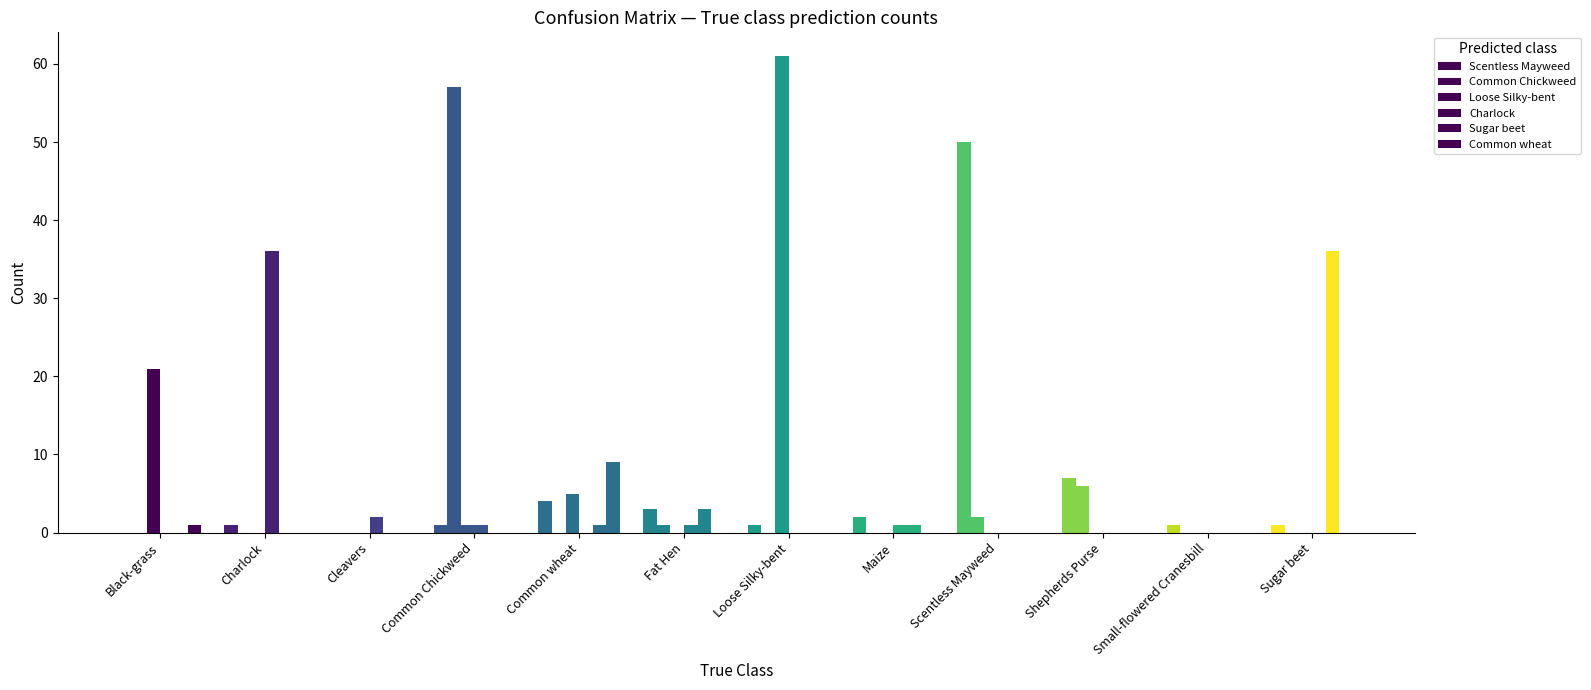

How many groups of bars are there?

12